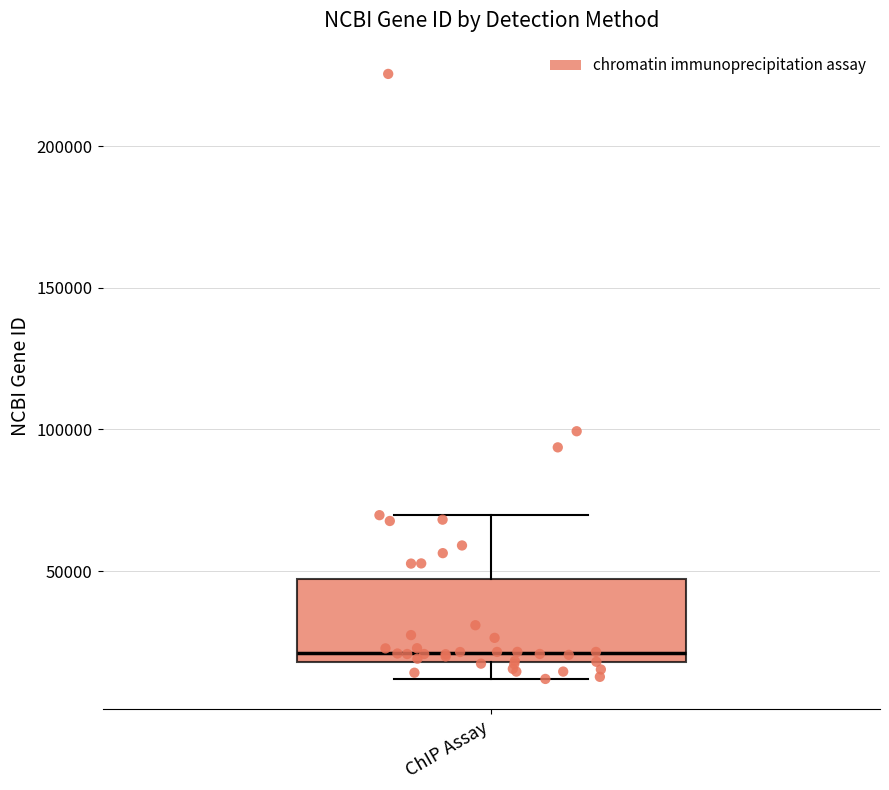

Read this box plot against the y-axis: the position of the median line, the range covered by the box, and the ends of both whiskers. The values are not printed on the chart, so give them approximately, as read against the axis.

median 20000 (just above the box's lower edge), box 20000 to 45000, whiskers 10000 to 70000